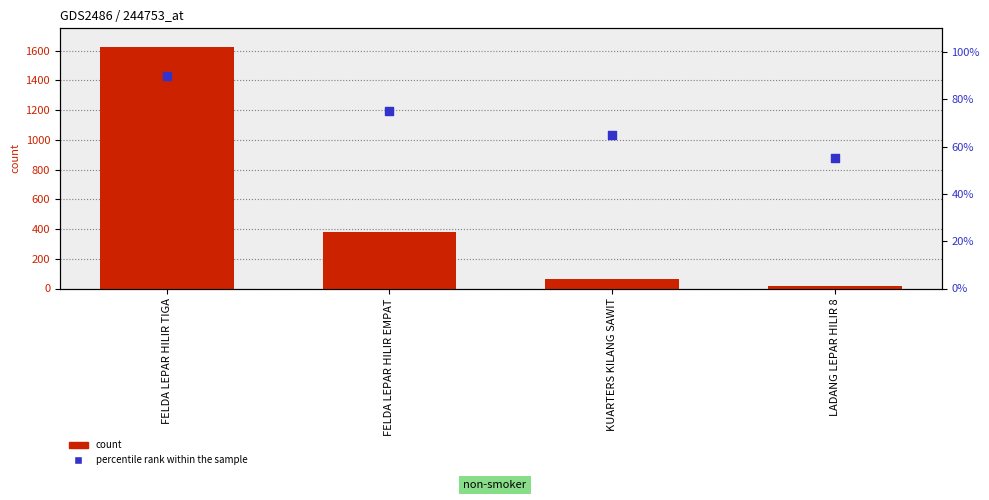

What is the total value across all series at FELDA LEPAR HILIR EMPAT?

456